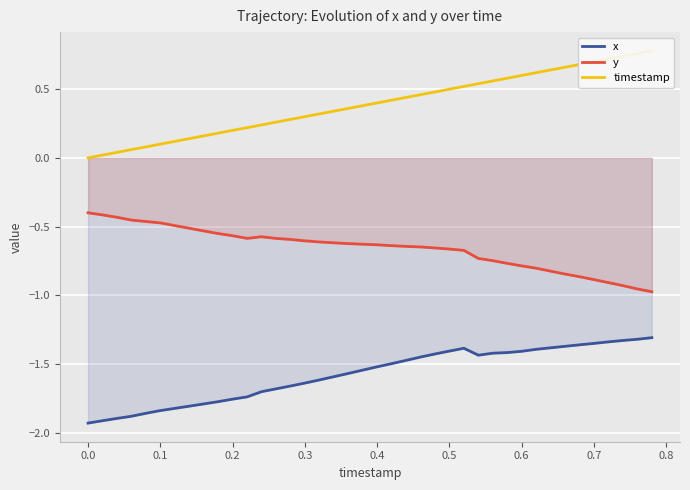

True or false: y and x intersect in this chart.

False